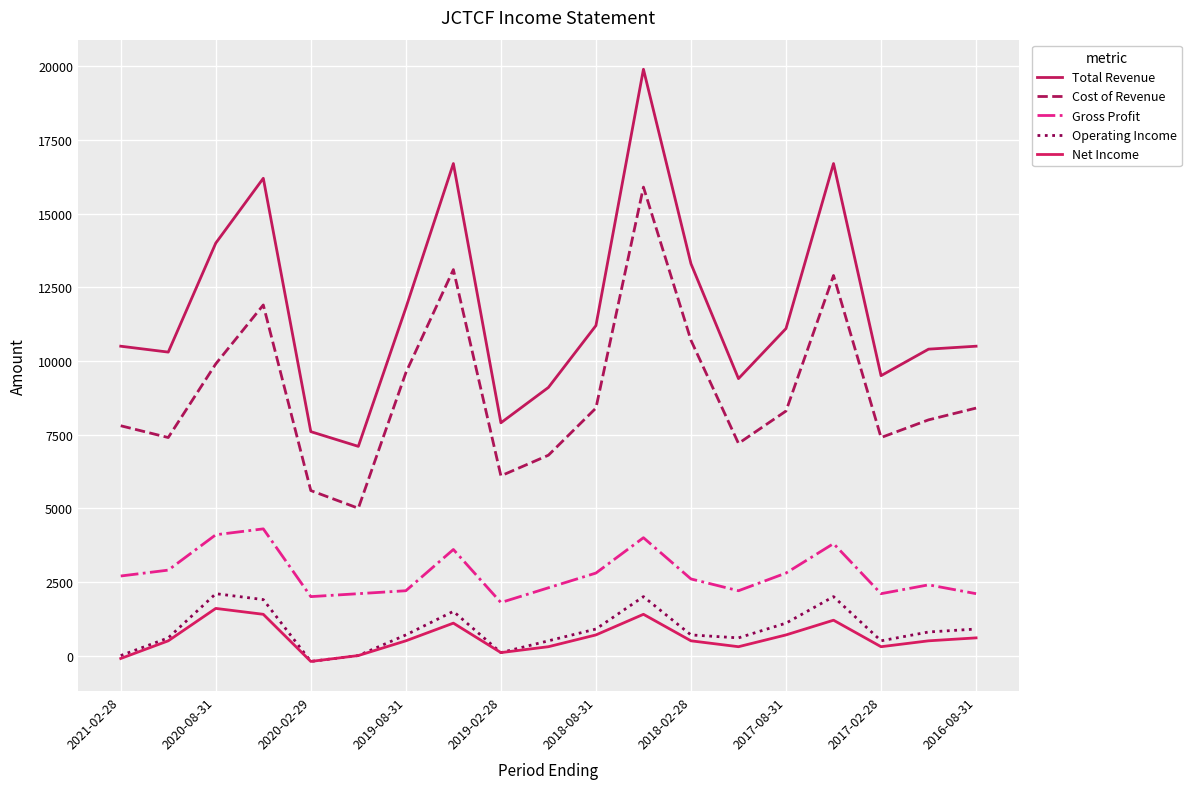

What are all the series names shown in the legend?

Total Revenue, Cost of Revenue, Gross Profit, Operating Income, Net Income